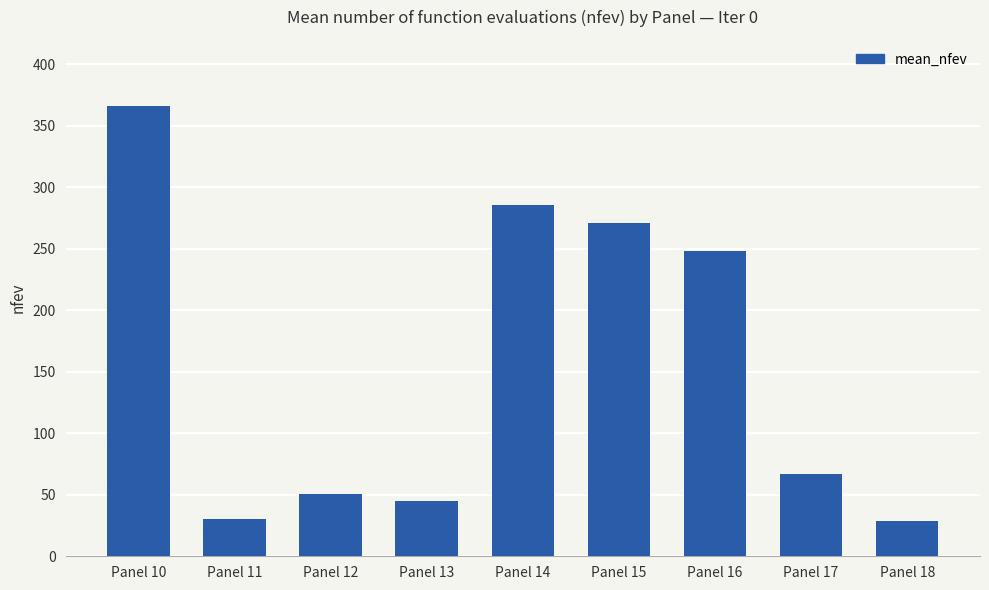

The chart shows a value of 25 at Panel 12. True or false?

False